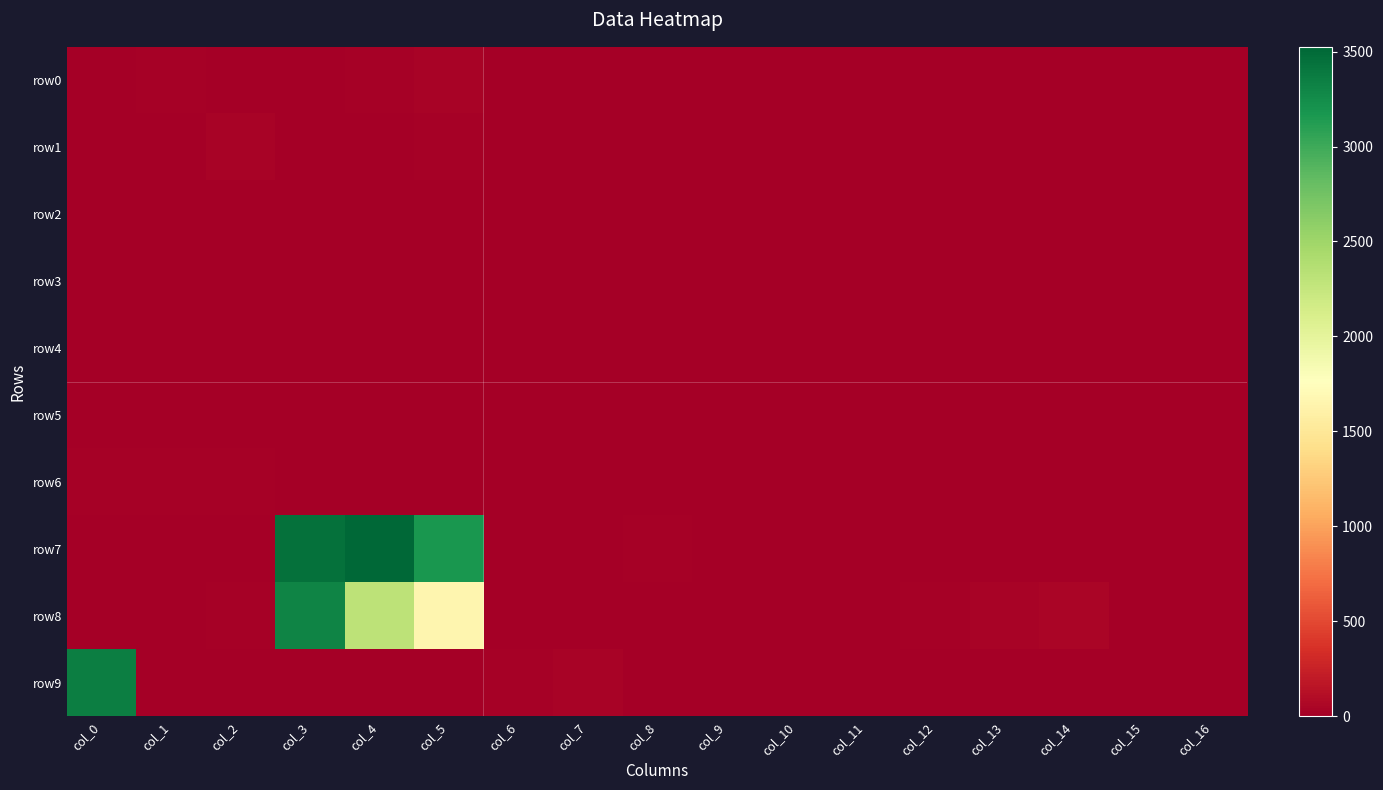

Reading left to right, extract all data points from this chart.

row0: col_0=0	col_1=18	col_2=12	col_3=8	col_4=15	col_5=29	col_6=0	col_7=0	col_8=0	col_9=0	col_10=0	col_11=0	col_12=0	col_13=0	col_14=6	col_15=0	col_16=0
row1: col_0=0	col_1=2	col_2=29	col_3=7	col_4=13	col_5=18	col_6=0	col_7=0	col_8=0	col_9=0	col_10=0	col_11=0	col_12=4	col_13=6	col_14=8	col_15=0	col_16=0
row2: col_0=0	col_1=0	col_2=6	col_3=3	col_4=0	col_5=12	col_6=0	col_7=0	col_8=0	col_9=0	col_10=0	col_11=0	col_12=0	col_13=0	col_14=0	col_15=0	col_16=0
row3: col_0=2	col_1=9	col_2=6	col_3=0	col_4=0	col_5=0	col_6=0	col_7=0	col_8=0	col_9=0	col_10=2	col_11=6	col_12=8	col_13=5	col_14=0	col_15=0	col_16=0
row4: col_0=0	col_1=0	col_2=6	col_3=0	col_4=0	col_5=3	col_6=6	col_7=0	col_8=0	col_9=0	col_10=0	col_11=0	col_12=0	col_13=0	col_14=1	col_15=2	col_16=0
row5: col_0=0	col_1=0	col_2=0	col_3=0	col_4=6	col_5=8	col_6=0	col_7=0	col_8=0	col_9=0	col_10=3	col_11=4	col_12=0	col_13=0	col_14=0	col_15=0	col_16=0
row6: col_0=23	col_1=26	col_2=25	col_3=4	col_4=2	col_5=0	col_6=0	col_7=1	col_8=1	col_9=2	col_10=0	col_11=0	col_12=0	col_13=0	col_14=0	col_15=0	col_16=0
row7: col_0=0	col_1=0	col_2=5	col_3=3445	col_4=3525	col_5=3180	col_6=10	col_7=12	col_8=15	col_9=0	col_10=0	col_11=0	col_12=1	col_13=3	col_14=1	col_15=2	col_16=0
row8: col_0=8	col_1=0	col_2=18	col_3=3309	col_4=2306	col_5=1665	col_6=0	col_7=0	col_8=0	col_9=0	col_10=0	col_11=1	col_12=17	col_13=36	col_14=44	col_15=0	col_16=0
row9: col_0=3355	col_1=8	col_2=0	col_3=8	col_4=6	col_5=13	col_6=17	col_7=28	col_8=13	col_9=0	col_10=0	col_11=0	col_12=0	col_13=0	col_14=0	col_15=0	col_16=0